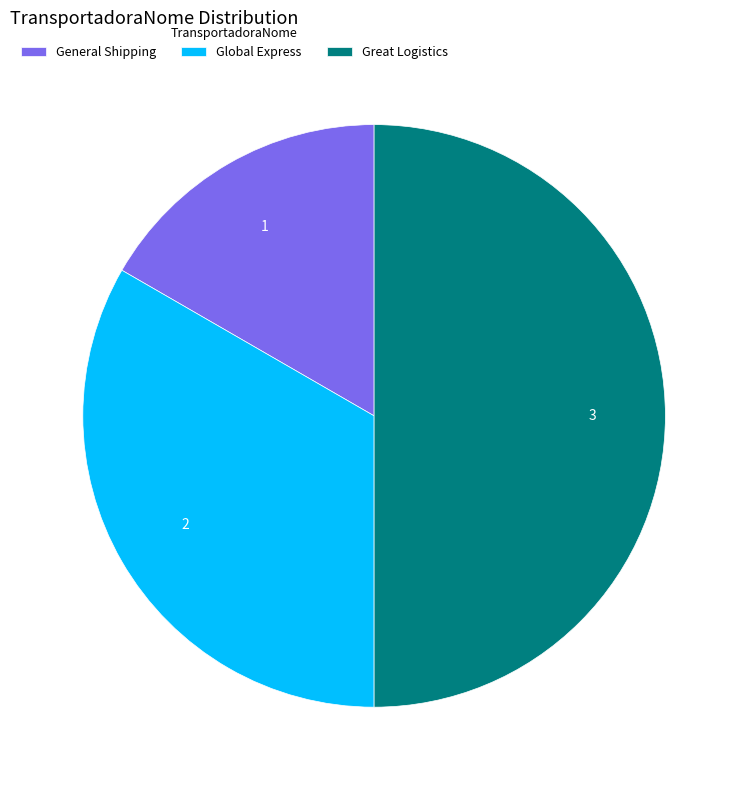

True or false: Global Express accounts for 33% of the total.

True